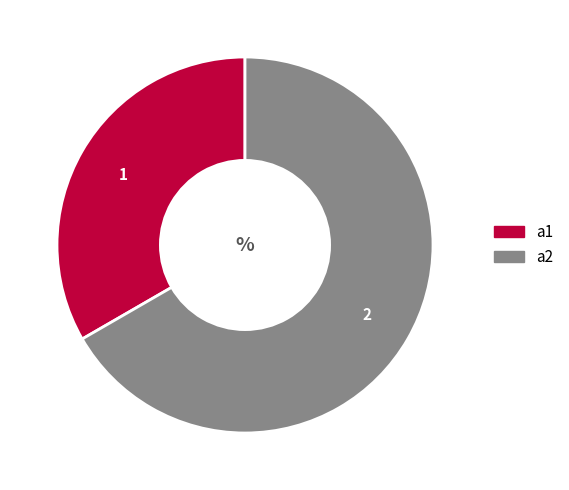

Rank the categories by value from lowest to highest.

a1, a2